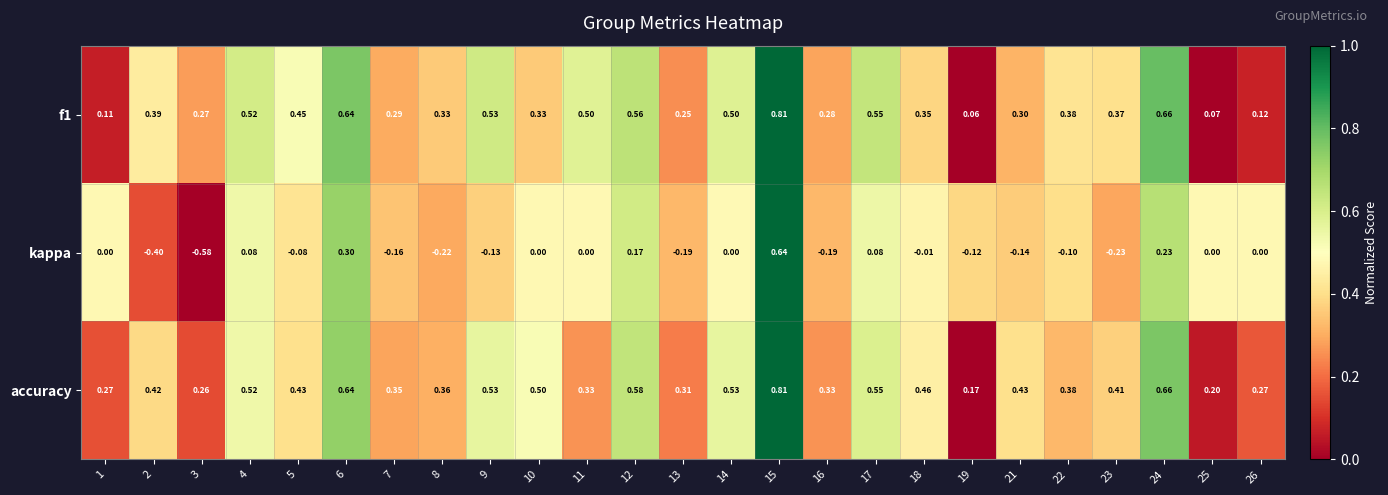

Which series has the largest range (max minus min)?

kappa